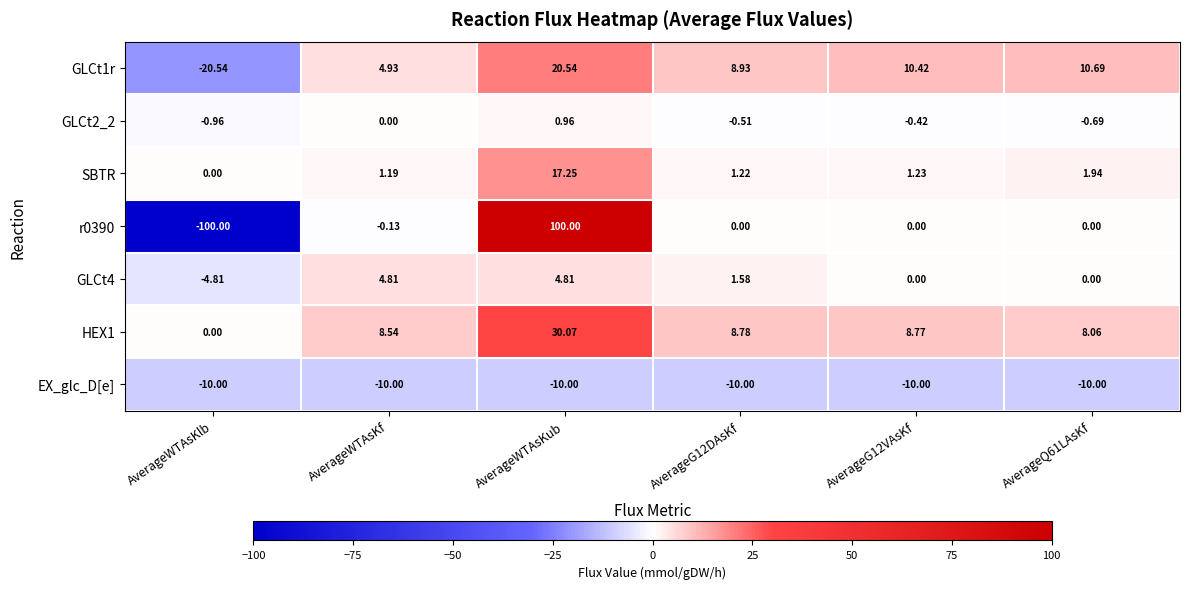

At which label does r0390 reach its minimum?

AverageWTAsKlb